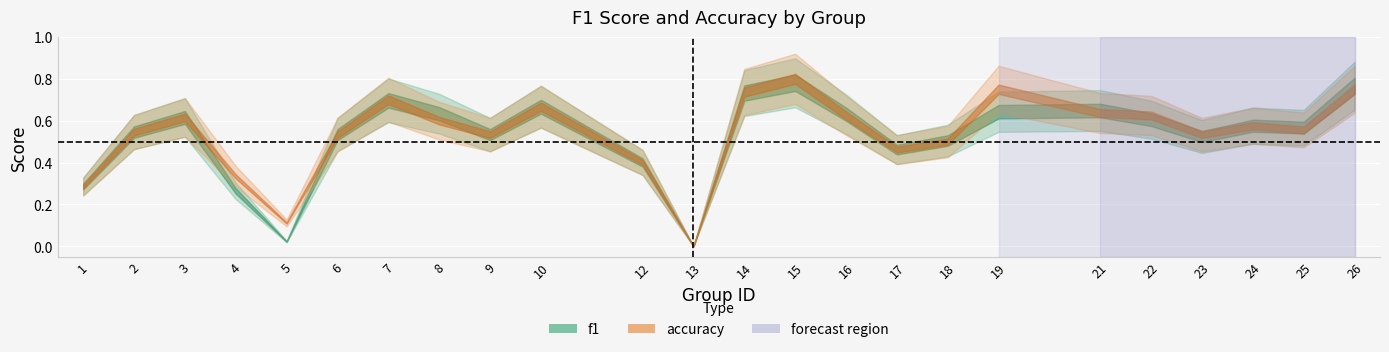

What is the sum of all accuracy values?

12.9